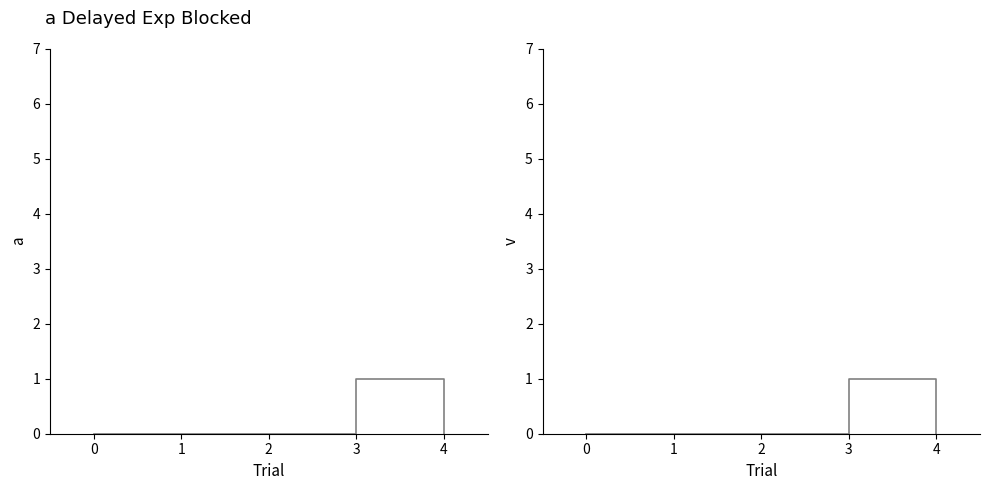

True or false: Base Min and Min cross at least once.

False